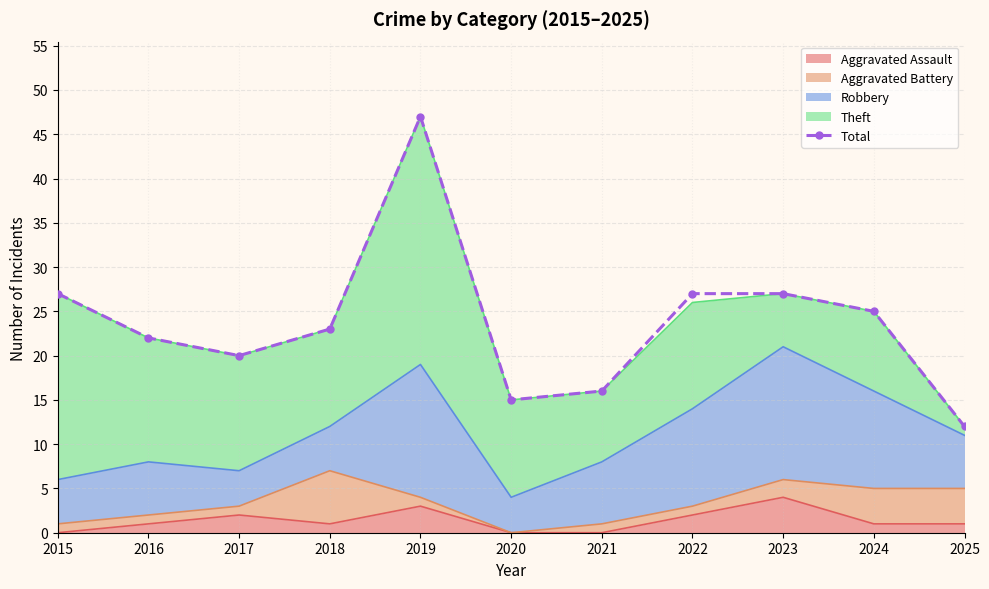

Rank the categories by value from lowest to highest.

2025, 2020, 2021, 2017, 2016, 2018, 2024, 2015, 2022, 2023, 2019